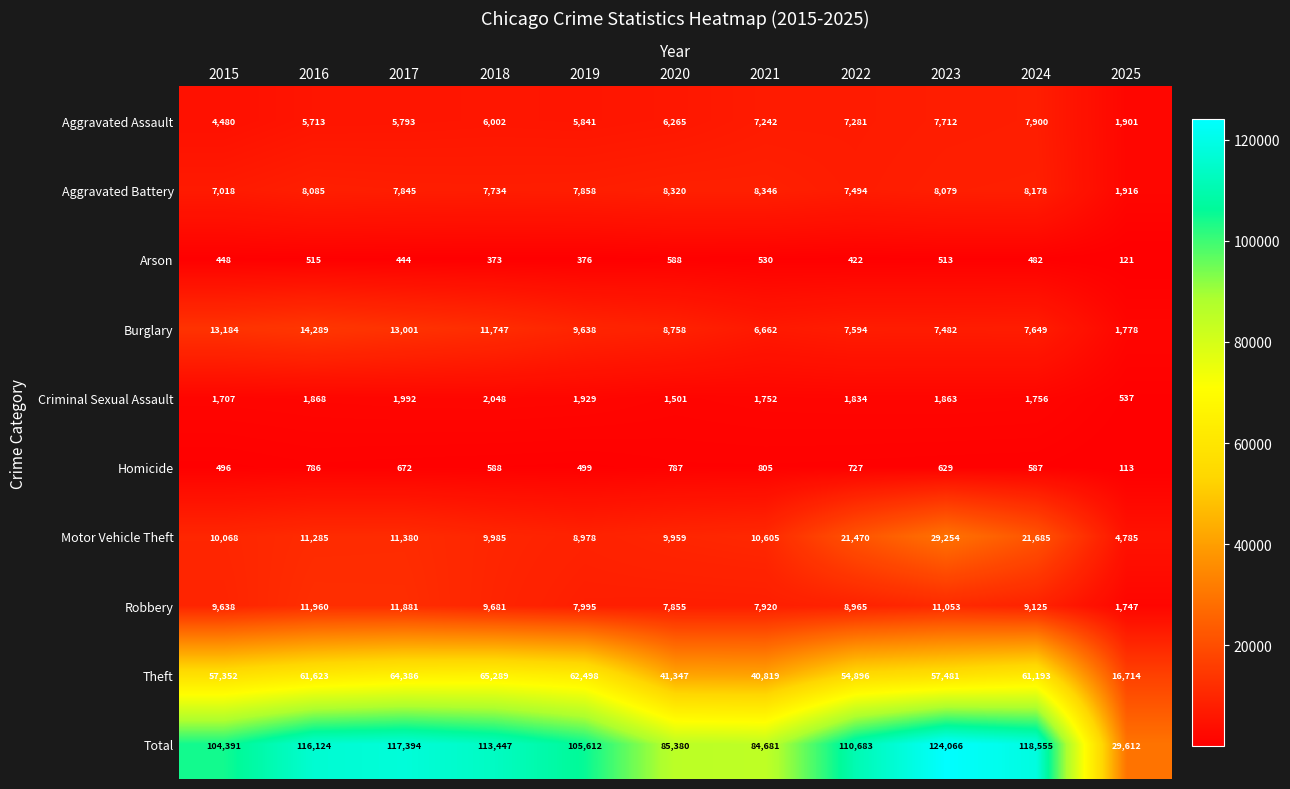

What is the maximum value shown in the chart?

124066